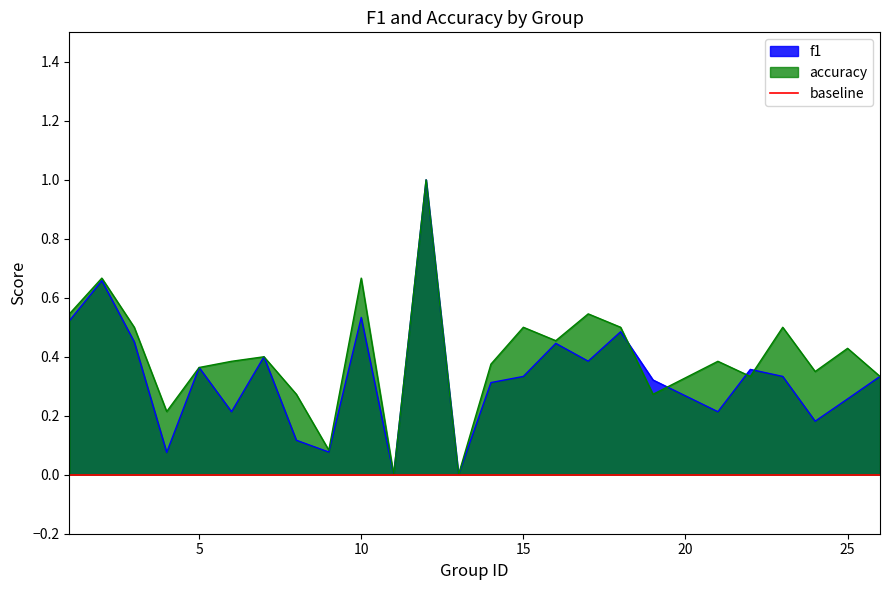

Which category has the lowest value in the accuracy series?

11